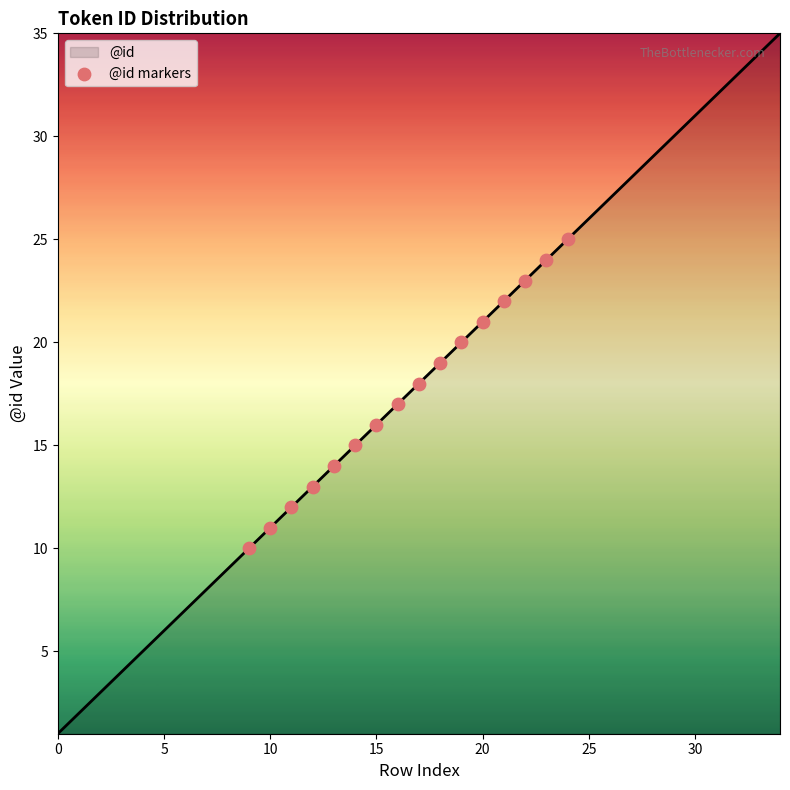

What is the maximum value shown in the chart?

35